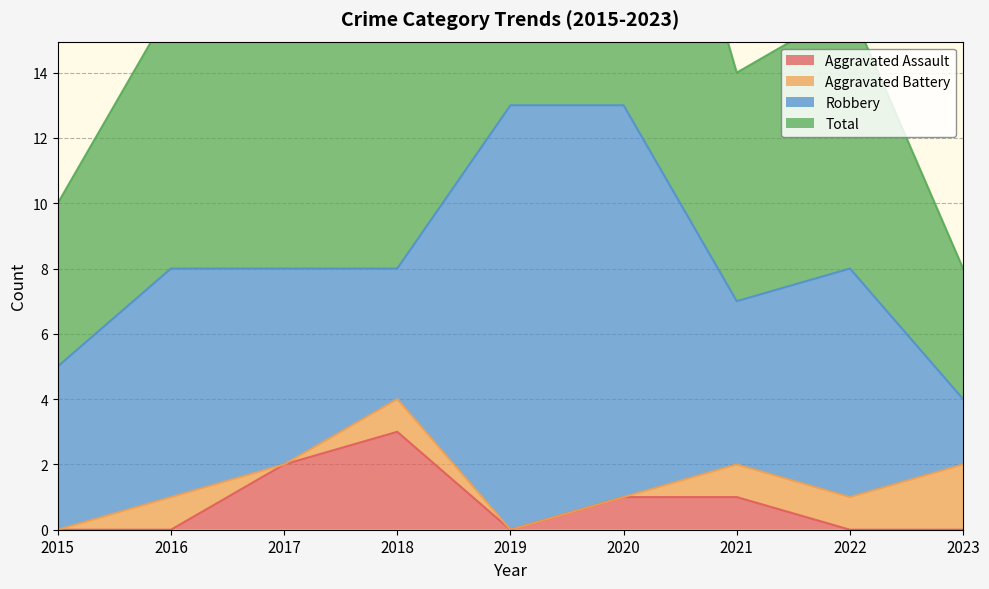

Is it true that Aggravated Assault equals 0 at 2023?

True